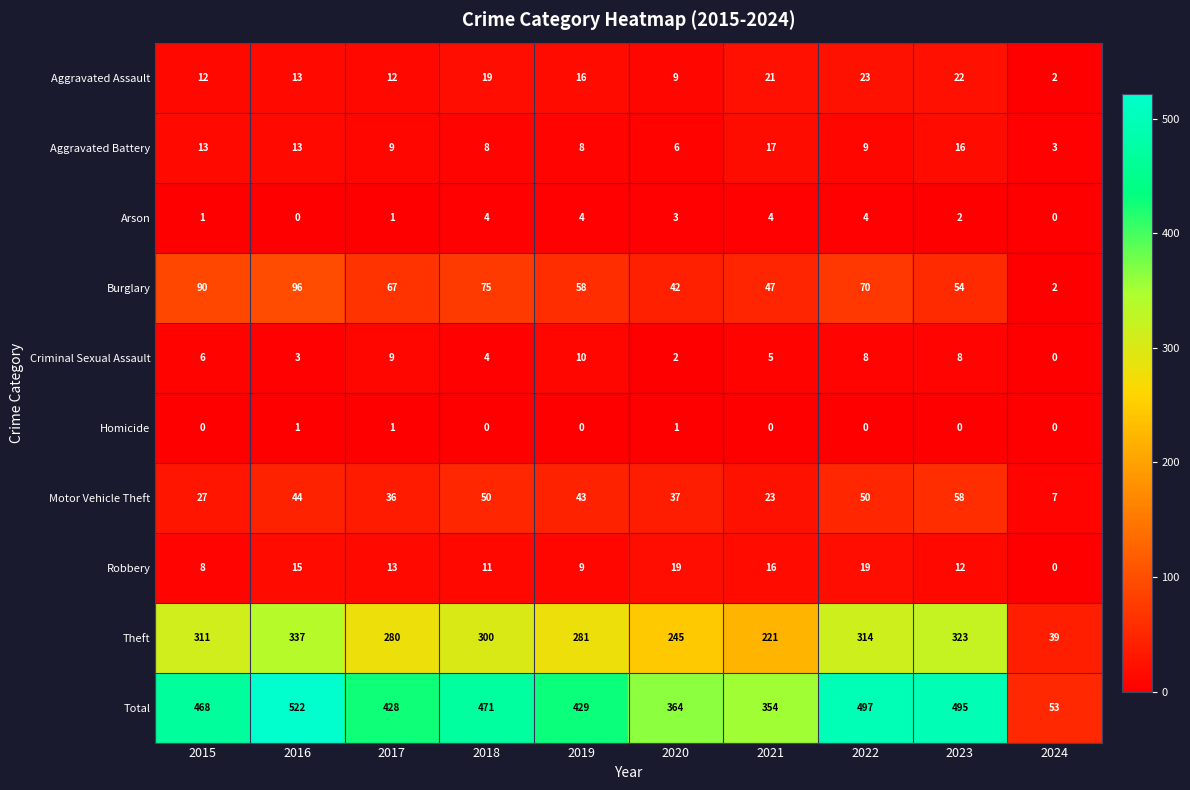

At how many categories does at least one series exceed 394?

7